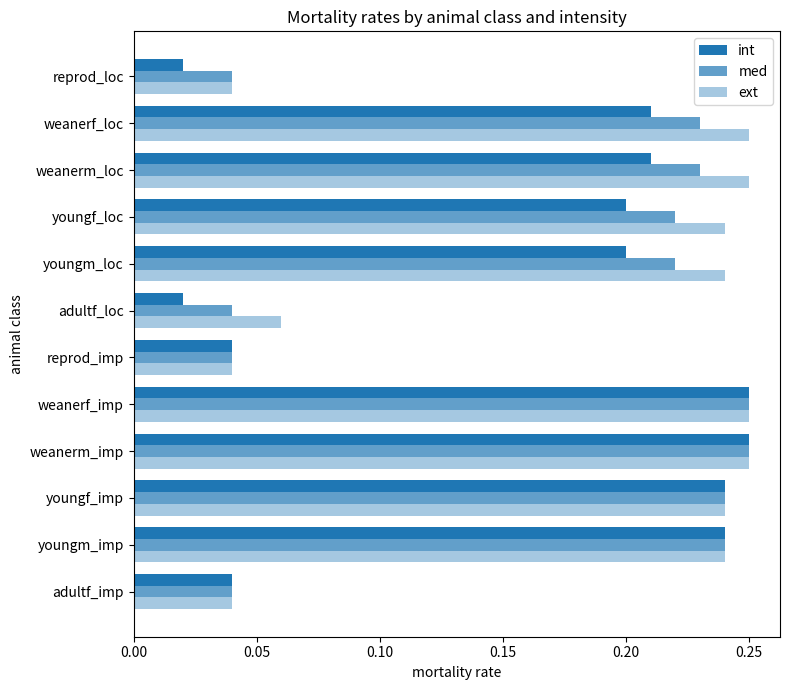

How many distinct data groups are displayed?

3